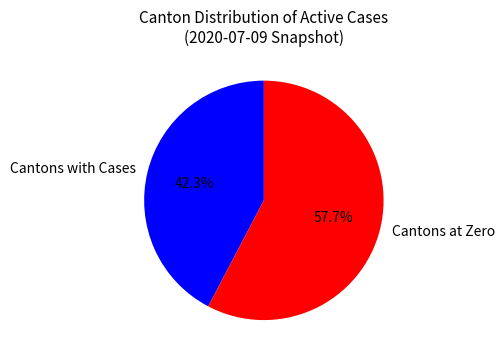

Which has a higher value, Cantons with Cases or Cantons at Zero?

Cantons at Zero